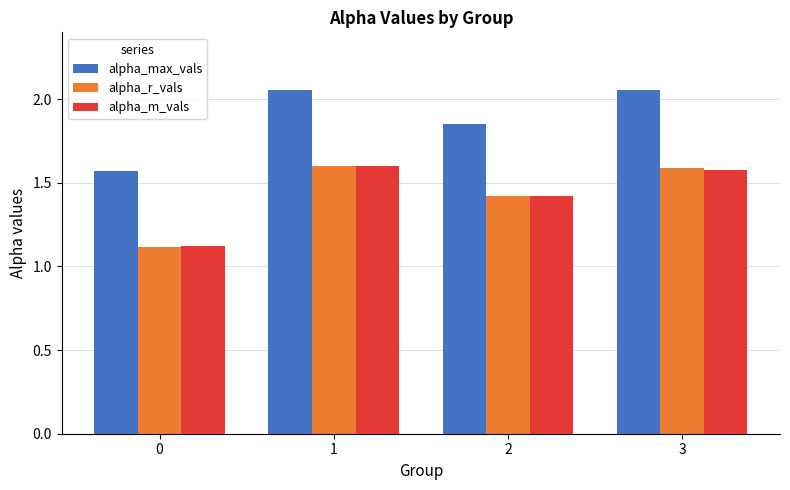

Where does the alpha_max_vals series first go above 2?

1